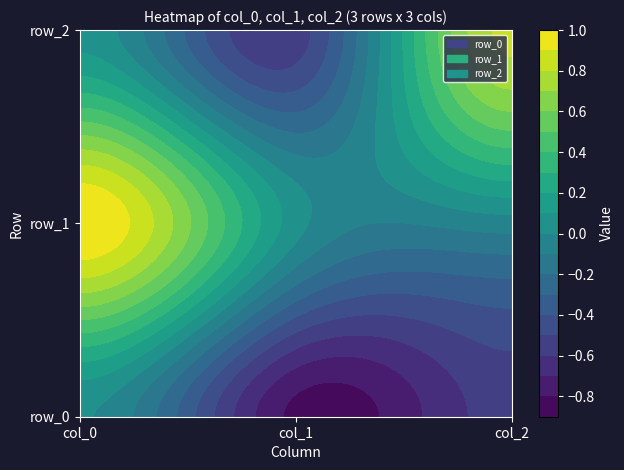

Reading left to right, transcribe all the data shown in this chart.

row_0: col_0=0.0	col_1=-0.8	col_2=-0.6
row_1: col_0=1.0	col_1=0.0	col_2=-0.0
row_2: col_0=0.1	col_1=-0.6	col_2=0.8